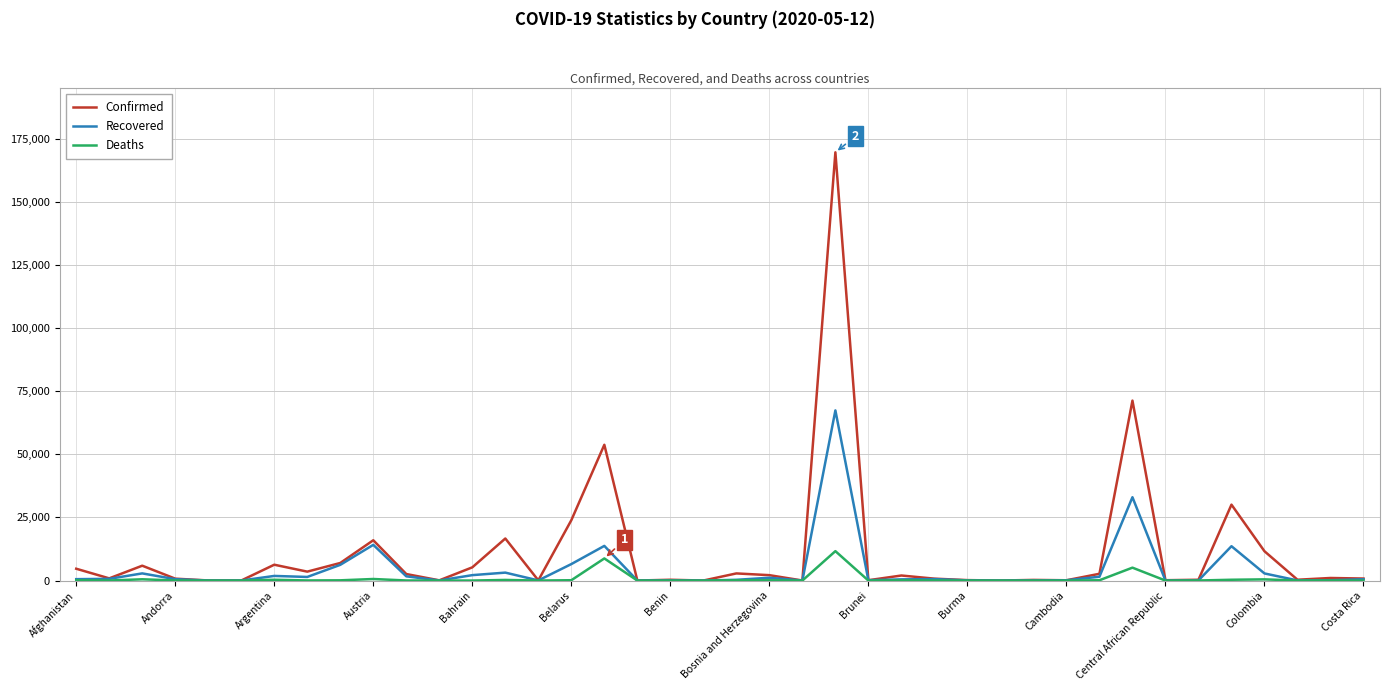

Which series has the widest spread of values?

Confirmed